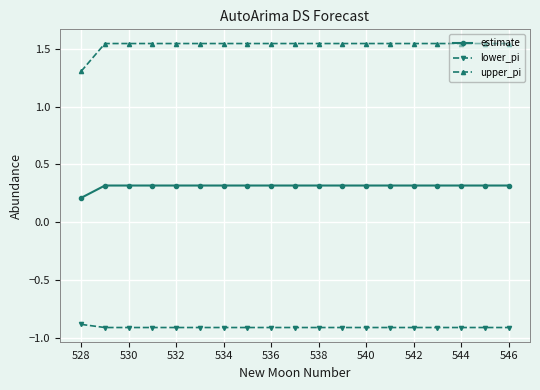

Which series has the largest total across all categories?

upper_pi